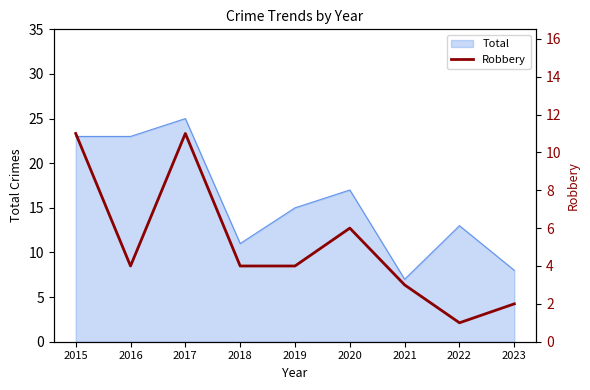

Is it true that Total equals 17 at 2020?

True